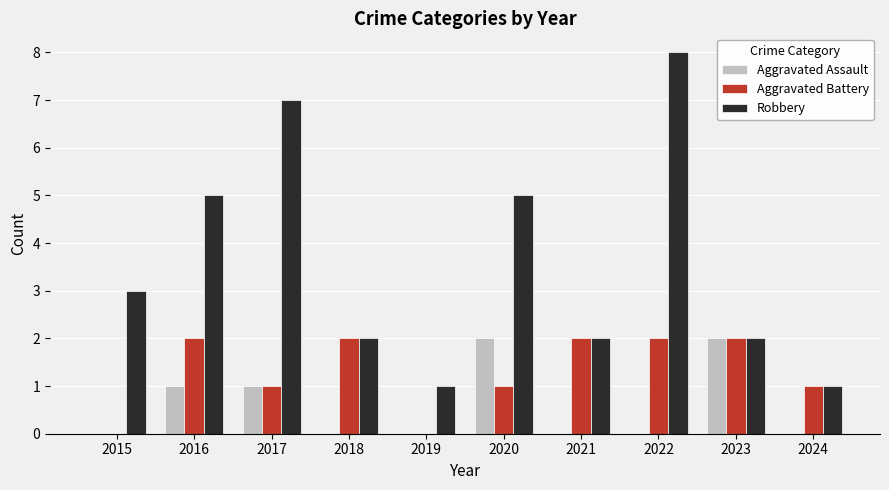

What is the sum of all Robbery values?

36